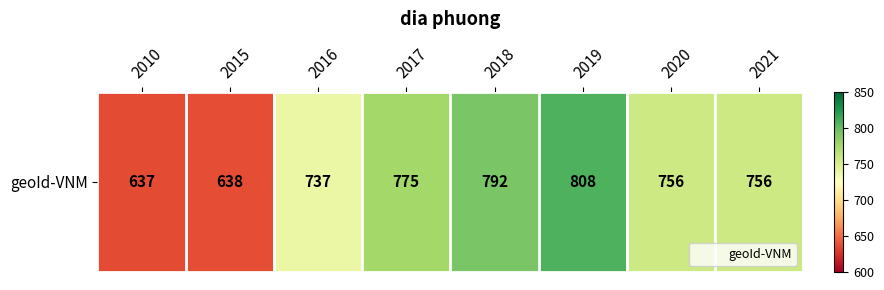

What is the approximate value at 2015?

638